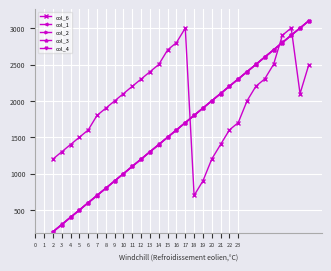

What is the maximum value shown in the chart?

3104